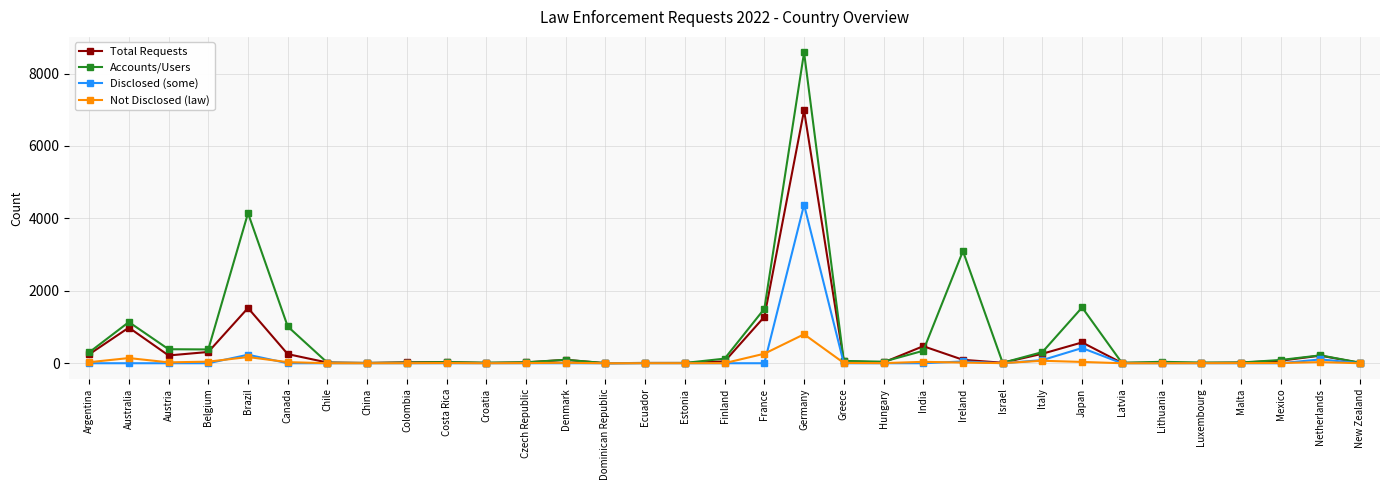

What is the highest value of the Accounts/Users series?

8584